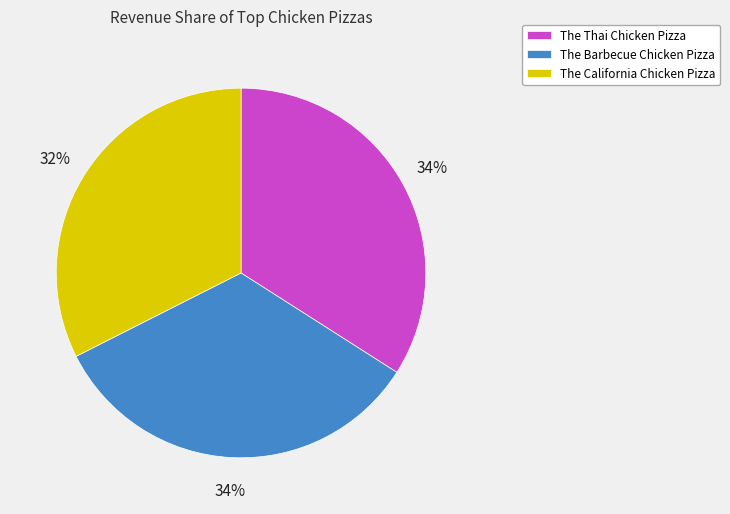

To the nearest percent, what is the combined percentage of The Thai Chicken Pizza and The Barbecue Chicken Pizza?

68%